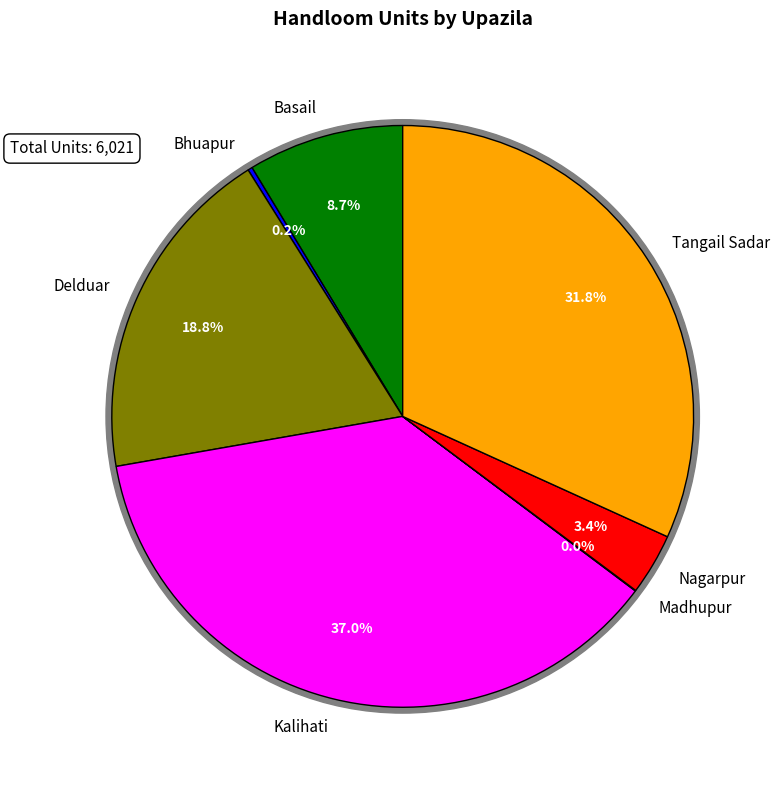

Rank the categories by value from lowest to highest.

Madhupur, Bhuapur, Nagarpur, Basail, Delduar, Tangail Sadar, Kalihati